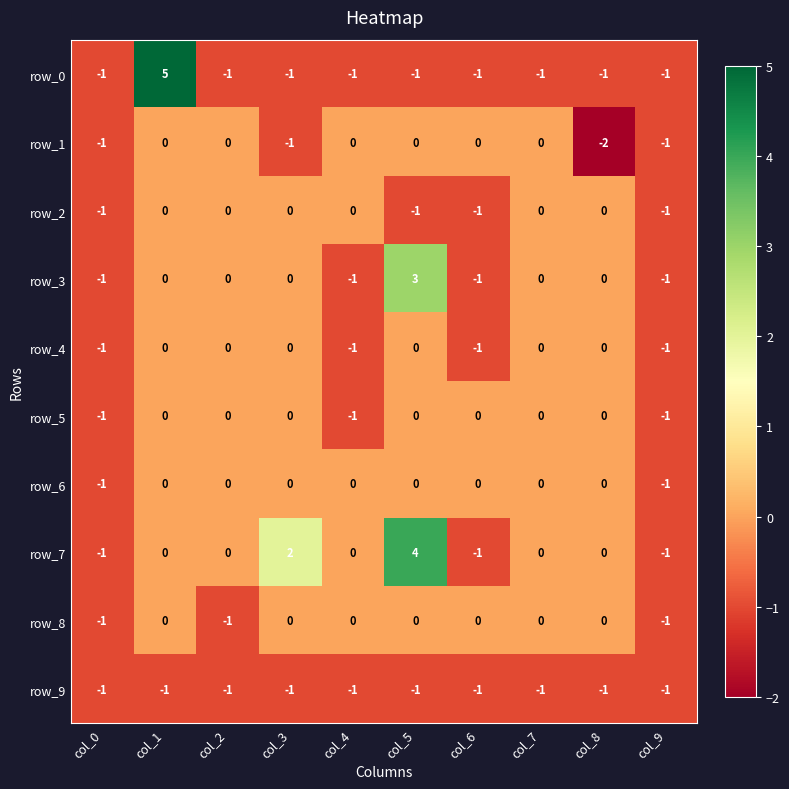

Reading left to right, what are all the values shown in this chart?

row_0: -1	5	-1	-1	-1	-1	-1	-1	-1	-1
row_1: -1	0	0	-1	0	0	0	0	-2	-1
row_2: -1	0	0	0	0	-1	-1	0	0	-1
row_3: -1	0	0	0	-1	3	-1	0	0	-1
row_4: -1	0	0	0	-1	0	-1	0	0	-1
row_5: -1	0	0	0	-1	0	0	0	0	-1
row_6: -1	0	0	0	0	0	0	0	0	-1
row_7: -1	0	0	2	0	4	-1	0	0	-1
row_8: -1	0	-1	0	0	0	0	0	0	-1
row_9: -1	-1	-1	-1	-1	-1	-1	-1	-1	-1